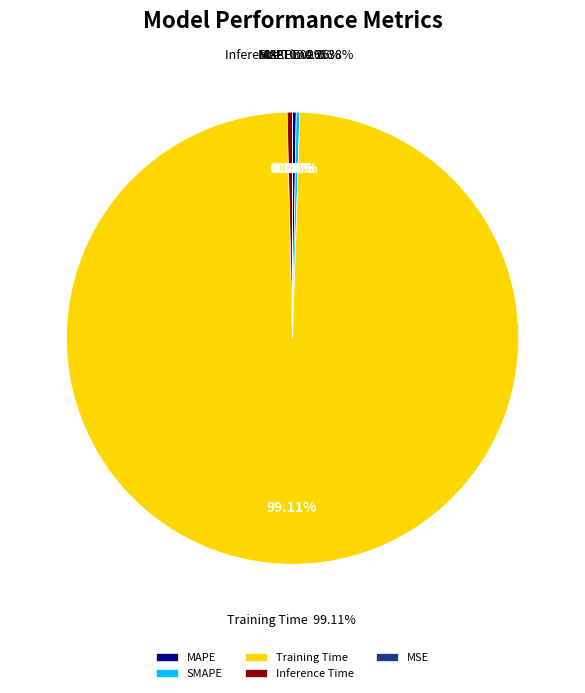

Which category accounts for the majority?

Training Time